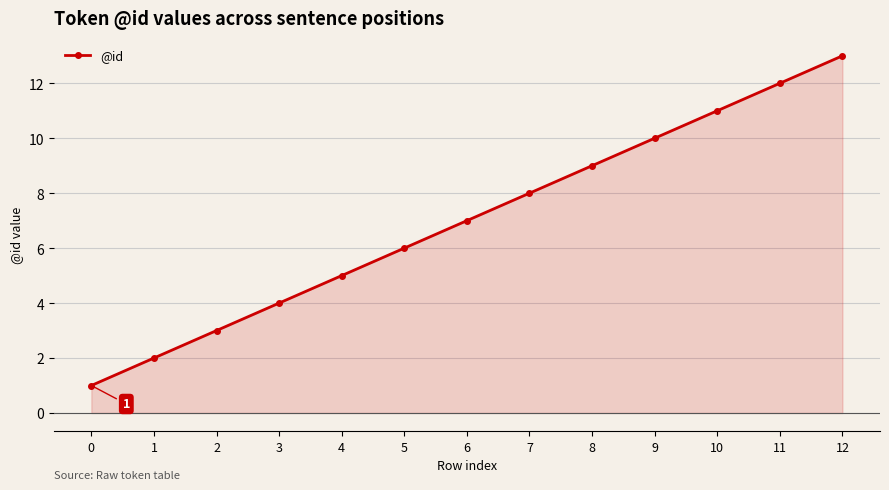

Where is the data nearest to the value 7?

6